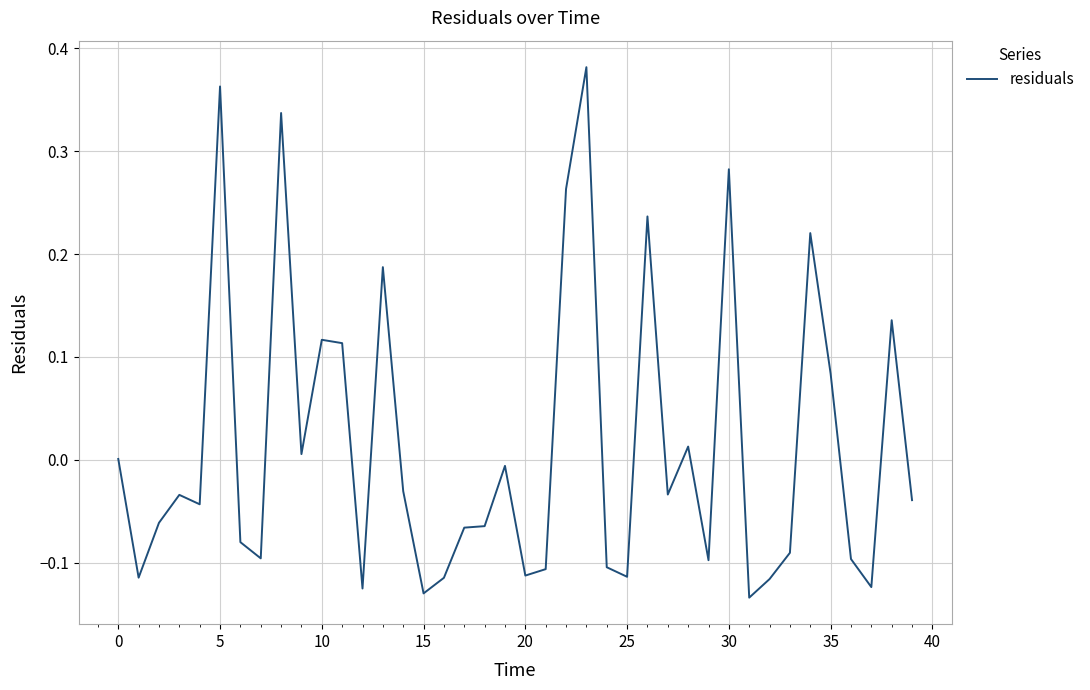

Which category has the lowest value across all series?

31